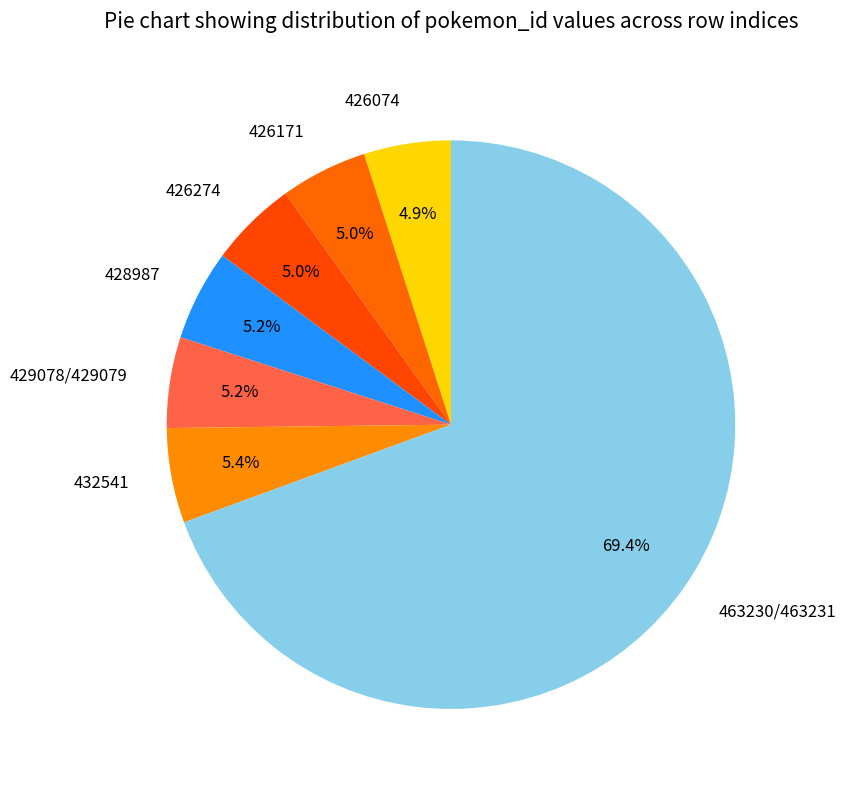

To the nearest percent, what is the difference between the largest and smallest slice percentages?

64%